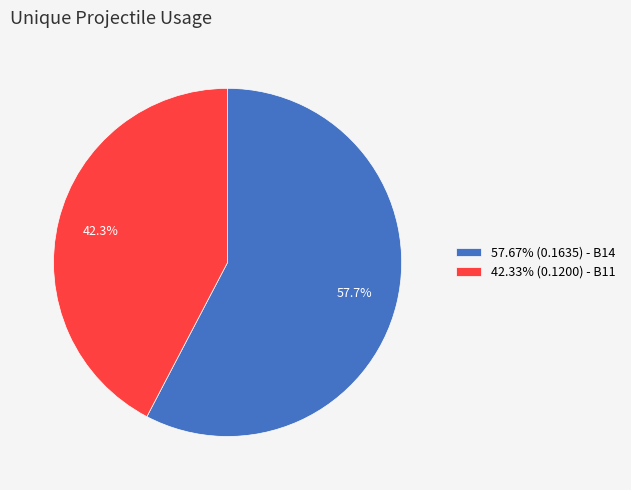

Is there a majority slice in this chart?

Yes